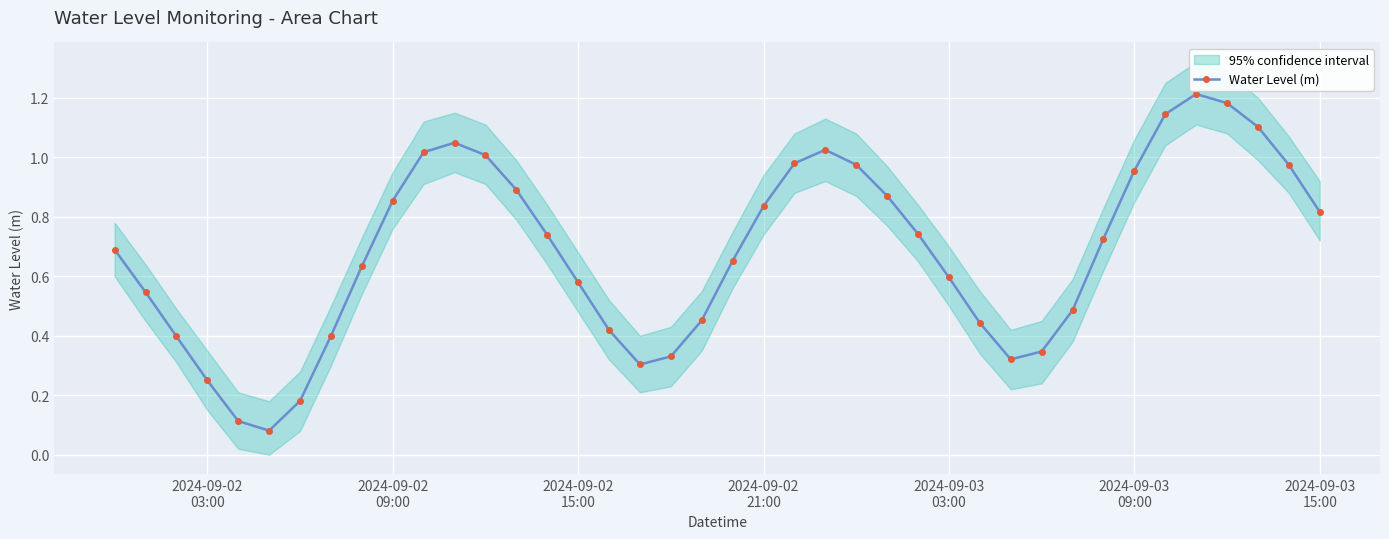

True or false: the data has more than 0 interior local peaks.

True